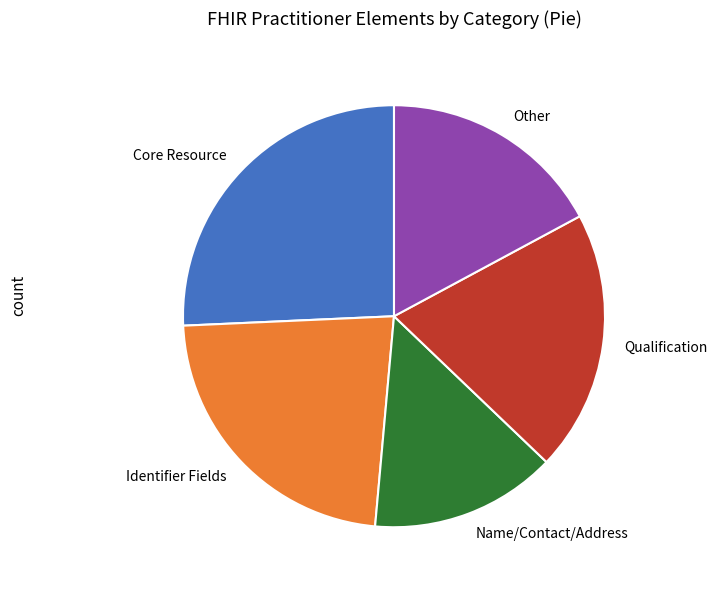

Does Other represent more than half of the total?

No